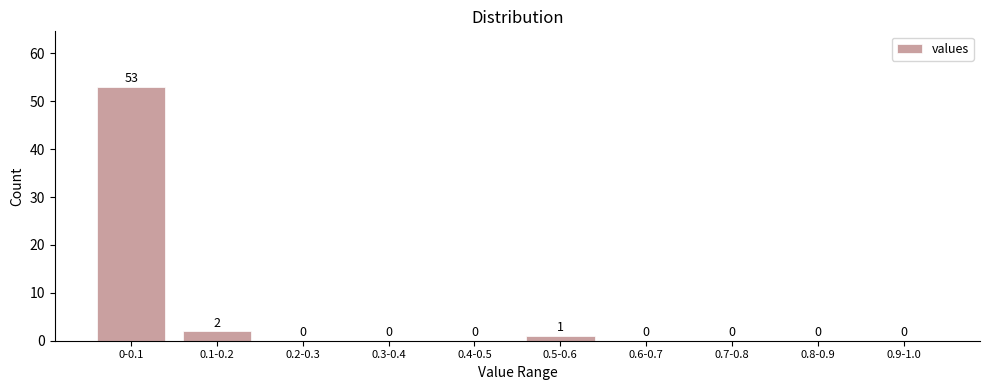

Reading left to right, list all the values displayed in this chart.

0-0.1=53	0.1-0.2=2	0.2-0.3=0	0.3-0.4=0	0.4-0.5=0	0.5-0.6=1	0.6-0.7=0	0.7-0.8=0	0.8-0.9=0	0.9-1.0=0